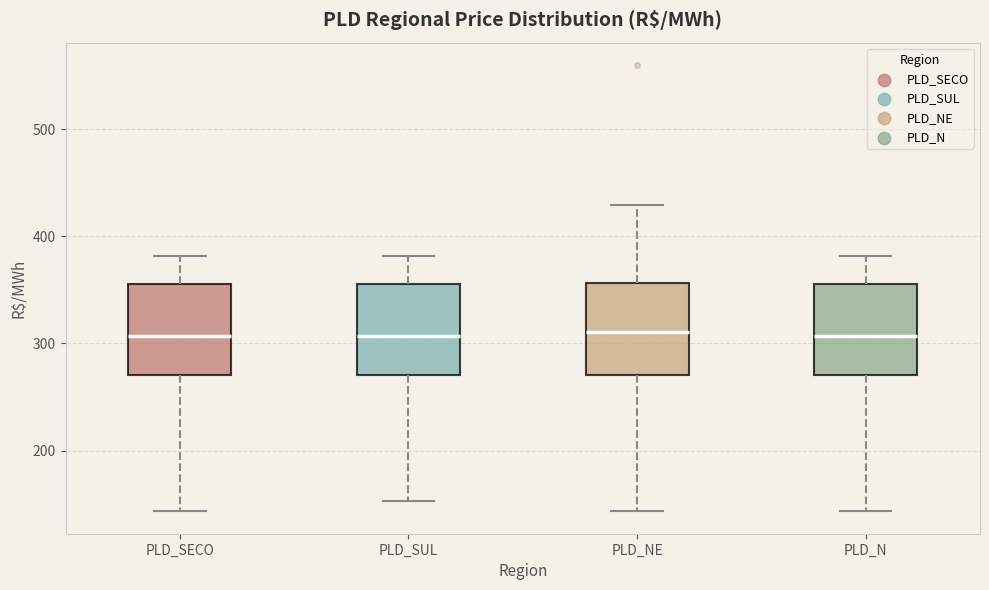

Reading left to right, transcribe this box plot: for each box, give where its median line is, the range the box spans, and where its two whiskers end, as read against the y-axis. The values are not printed on the chart, so give them approximately, as read against the axis.

PLD_SECO: median 310, box 270 to 360, whiskers 140 to 380
PLD_SUL: median 310, box 270 to 360, whiskers 150 to 380
PLD_NE: median 310, box 270 to 360, whiskers 140 to 430
PLD_N: median 310, box 270 to 360, whiskers 140 to 380